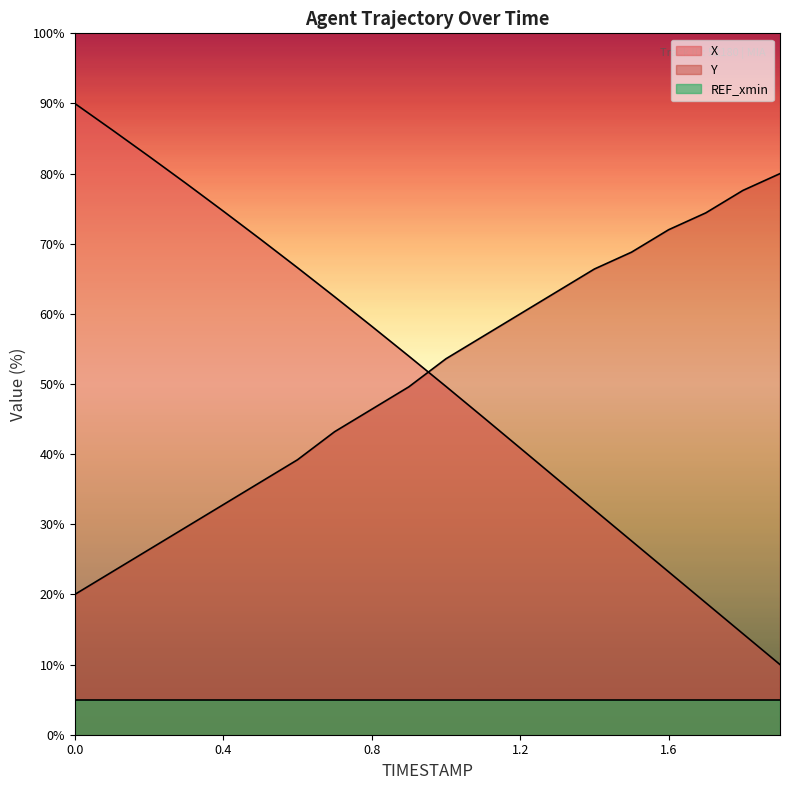

Where do Y and X first cross each other?

0.9 and 1.0